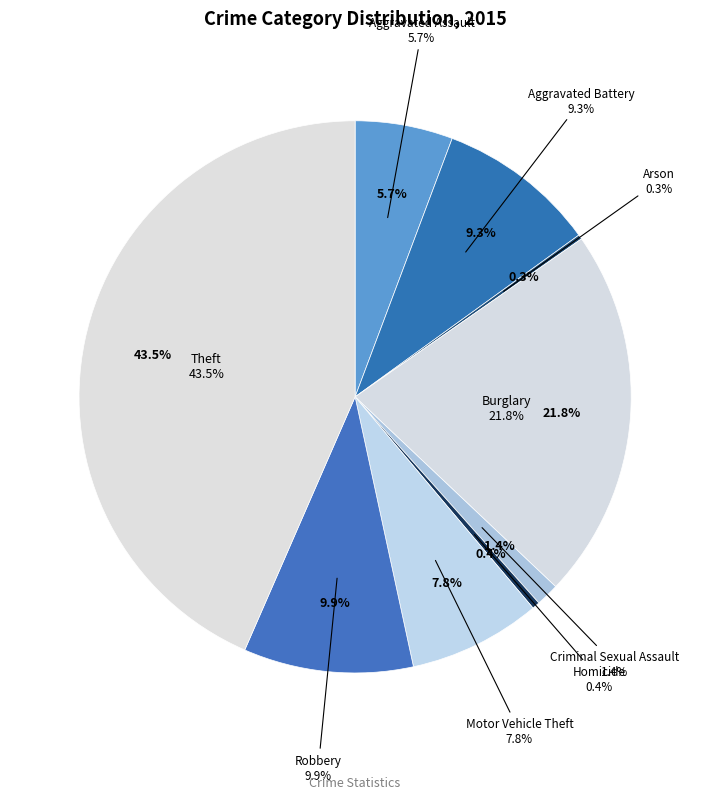

How many slices are in this pie chart?

9